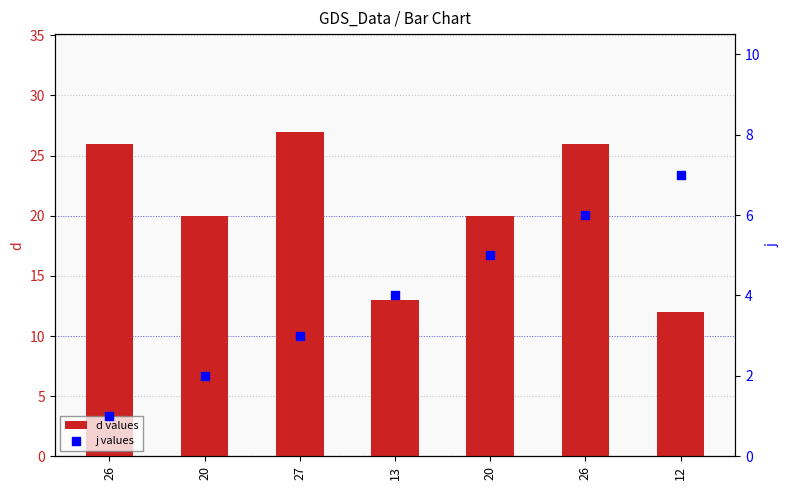

What are all the series names shown in the legend?

d values, j values